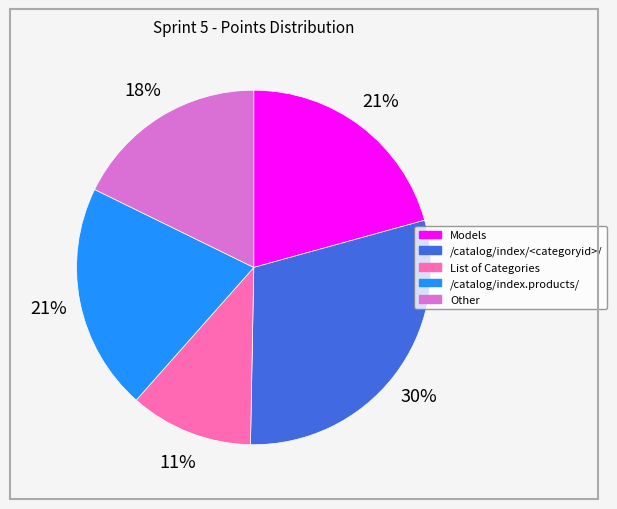

What percentage is the /catalog/index.products/ slice, to the nearest percent?

21%